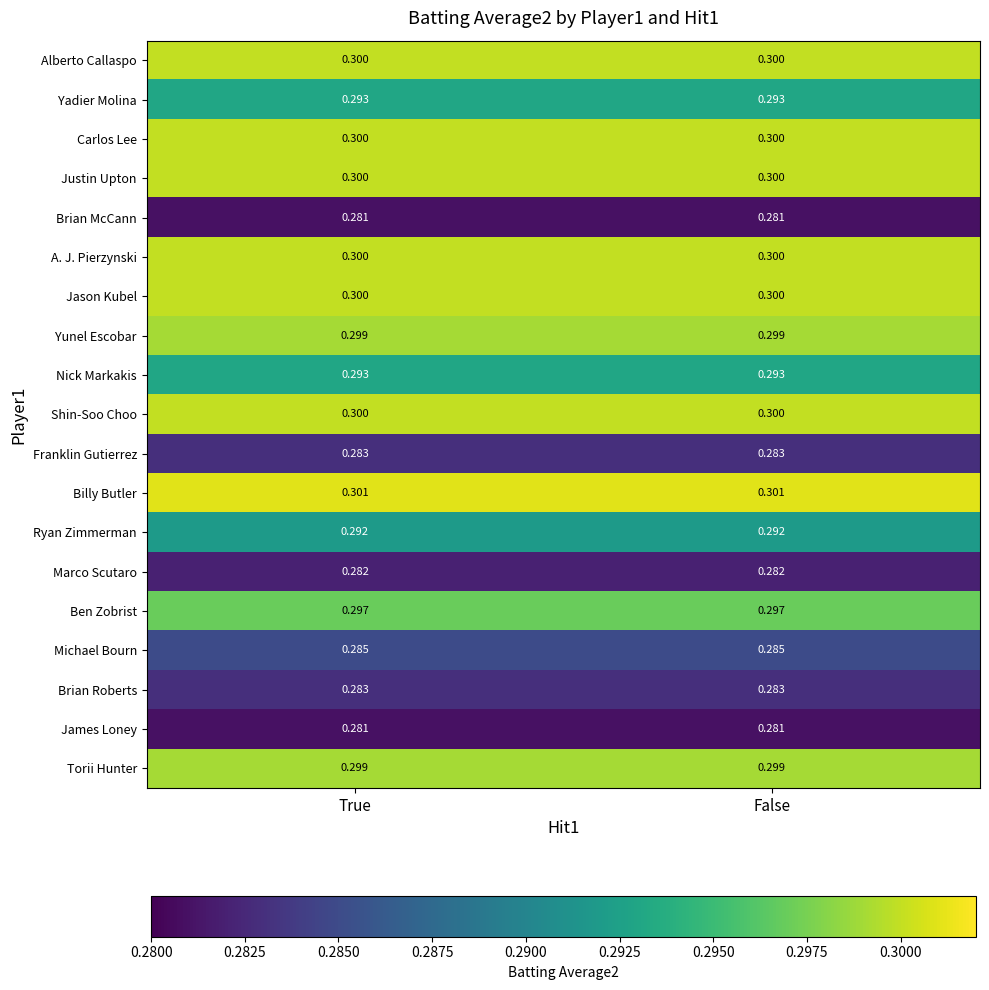

Is the value of Brian McCann at False greater than the value of Carlos Lee at True?

No